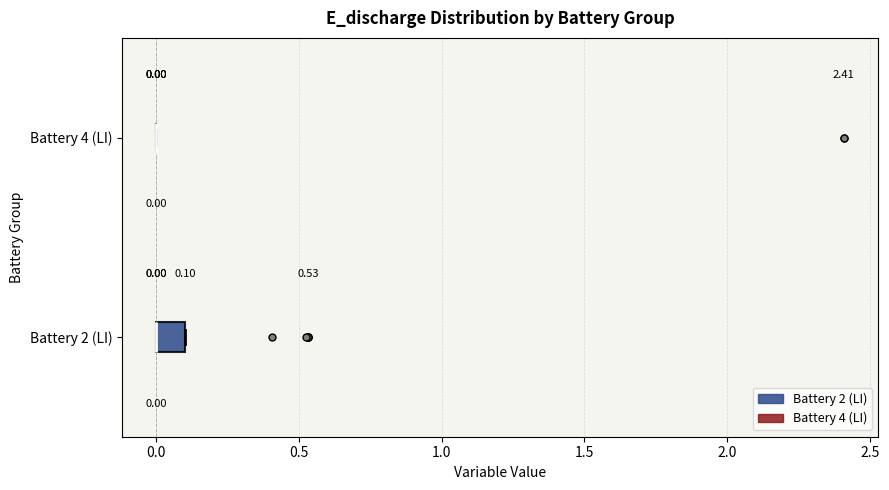

Which box is the widest, from its left edge to its right edge?

Battery 2 (LI)